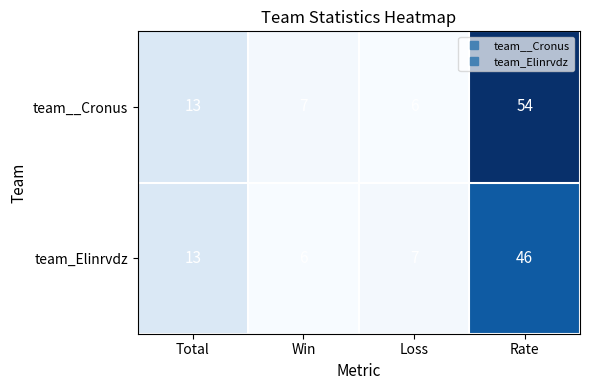

Where is team__Cronus nearest to the value 30?

Total